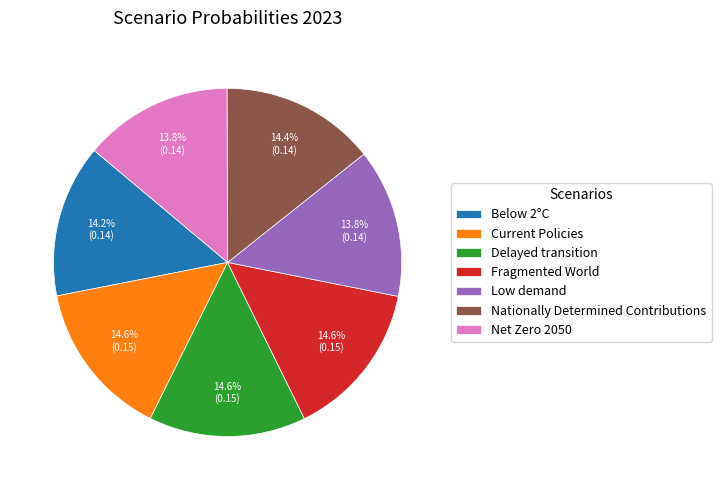

Does Delayed transition account for over 50% of the chart?

No